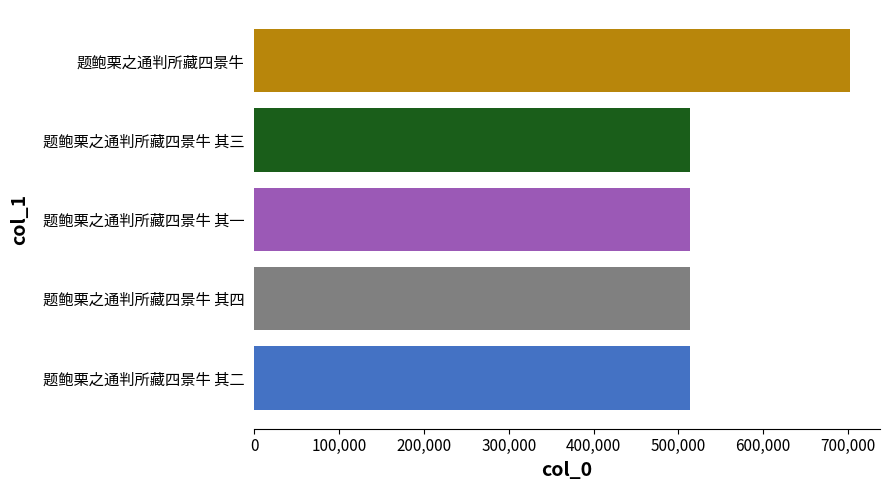

How many values are below 513582?

2